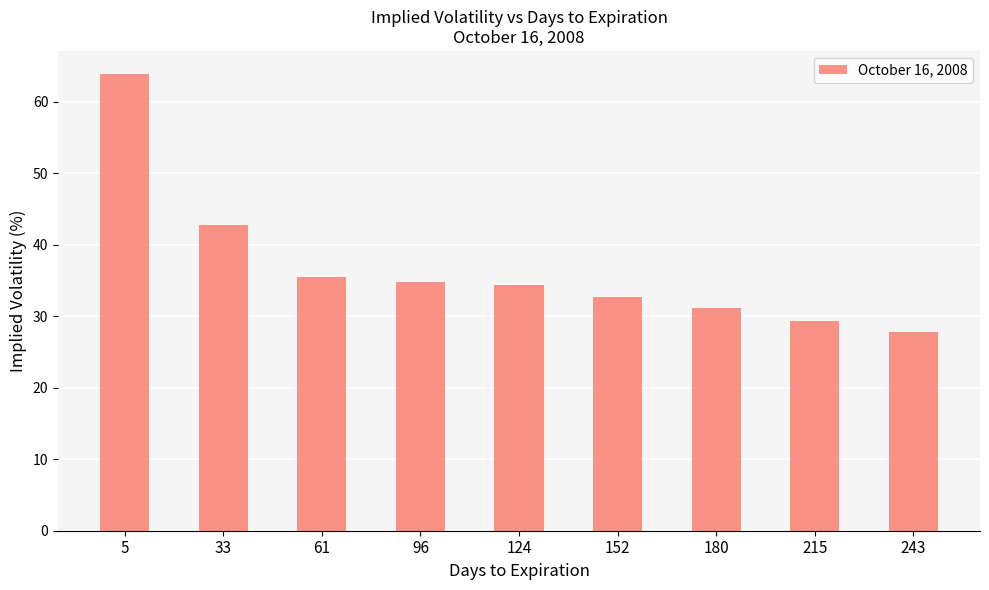

True or false: the data shows 27.8 at 243.

True